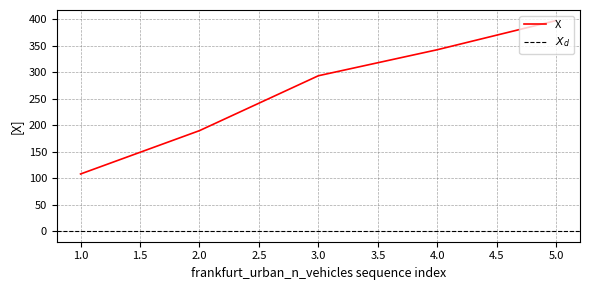

What value does the data have at 1?

108.0